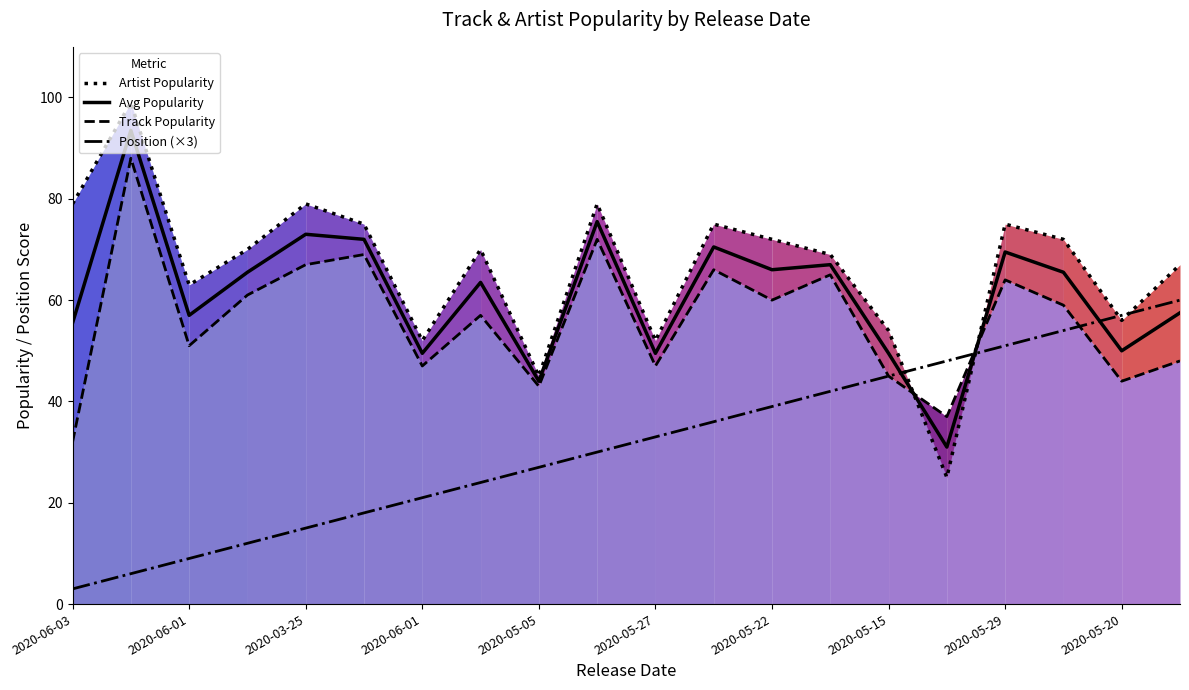

What is the label of the 19th point from the right?

2020-06-01